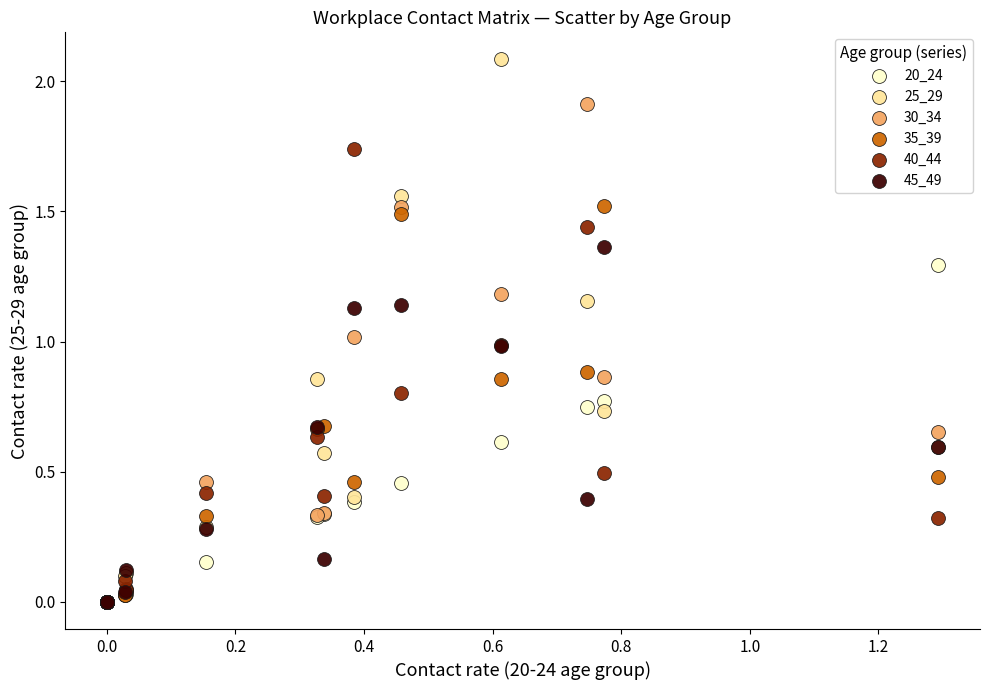

What are all the series names shown in the legend?

20_24, 25_29, 30_34, 35_39, 40_44, 45_49